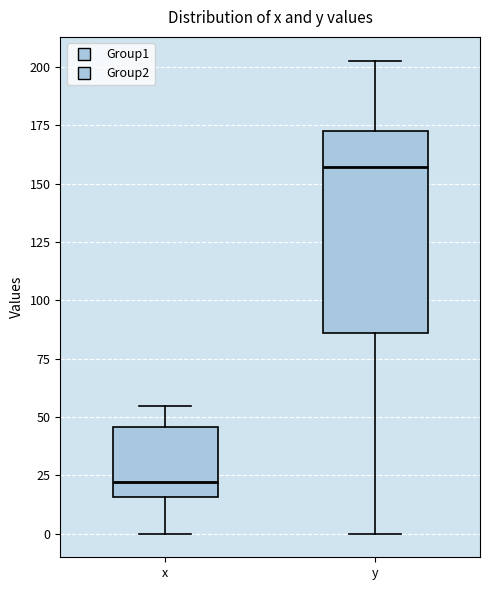

Where does the upper whisker of the box for x end on the y-axis? The values are not printed on the chart, so give them approximately, as read against the axis.

55